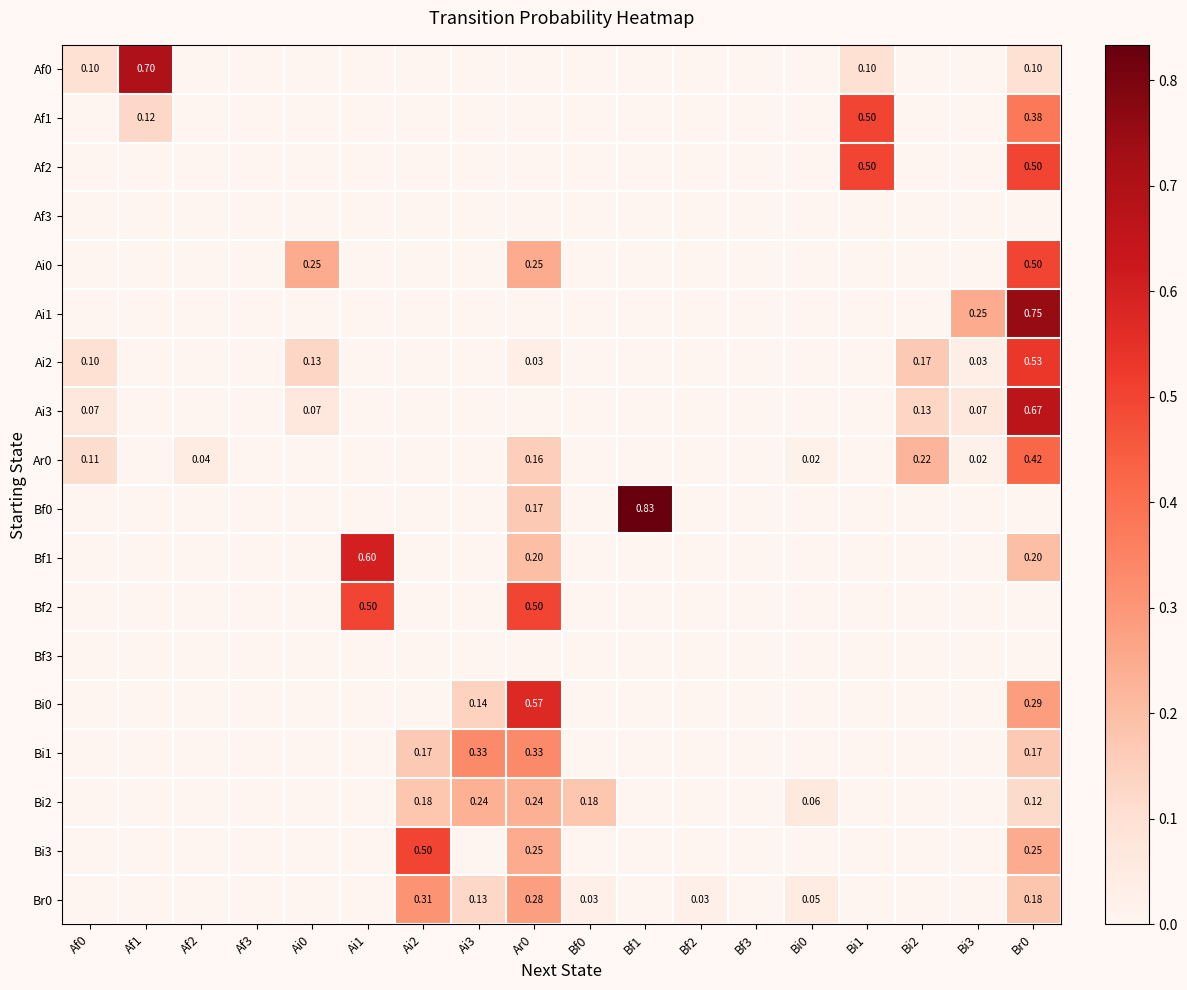

At how many categories does at least one series exceed 0?

16